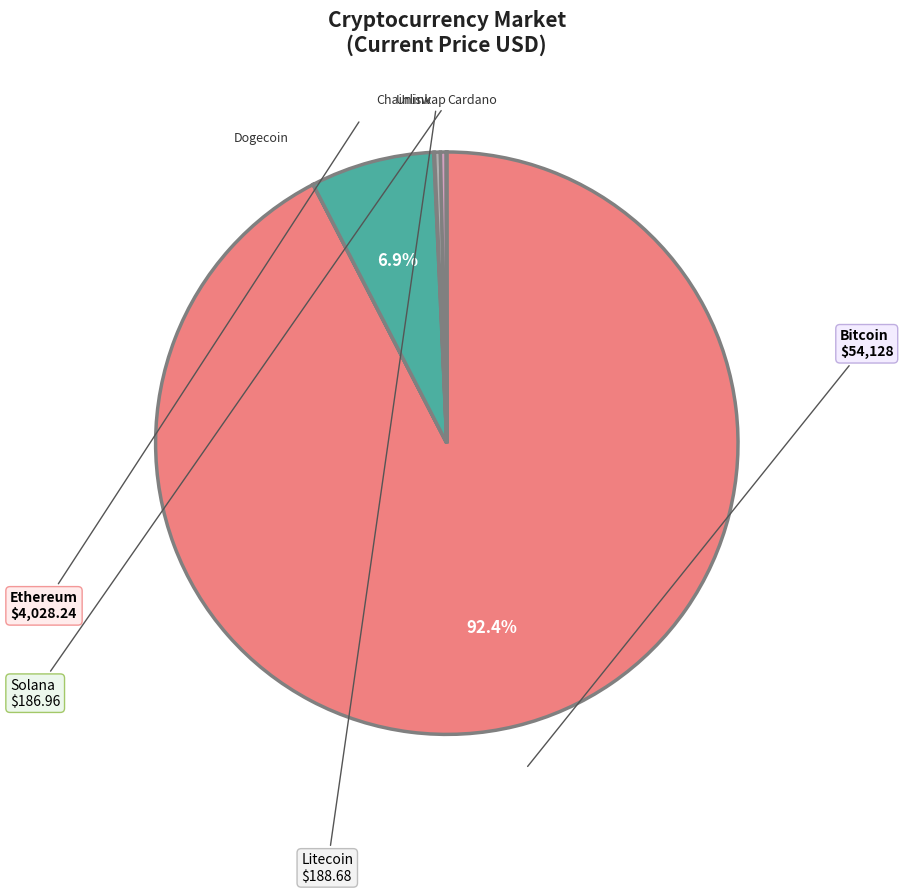

Is there a majority slice in this chart?

Yes